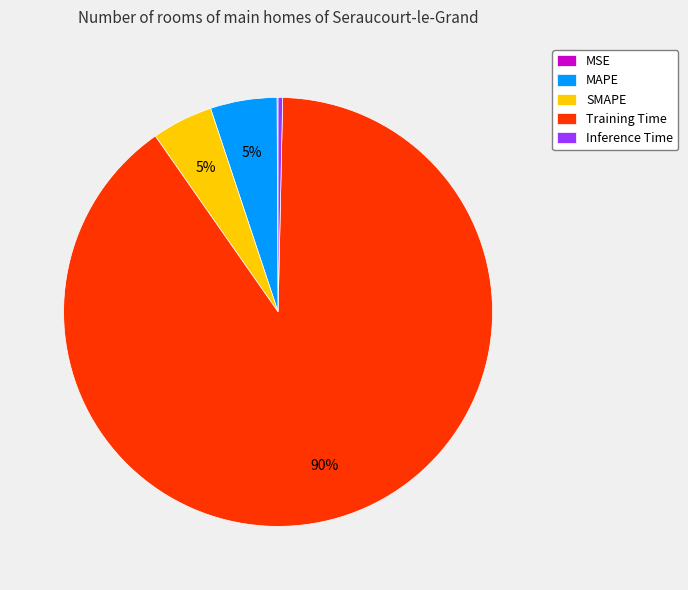

Which category has the biggest portion of the pie?

Training Time